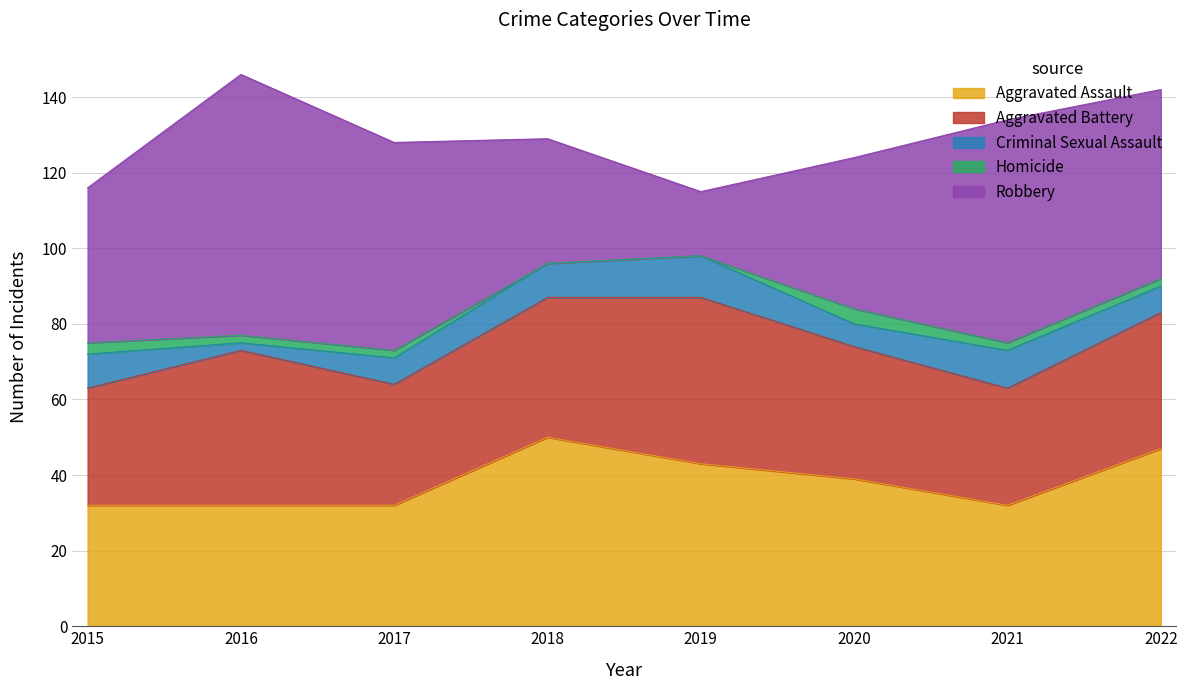

Reading left to right, list all the values displayed in this chart.

Aggravated Assault: 32	32	32	50	43	39	32	47
Aggravated Battery: 31	41	32	37	44	35	31	36
Criminal Sexual Assault: 9	2	7	9	11	6	10	7
Homicide: 3	2	2	0	0	4	2	2
Robbery: 41	69	55	33	17	40	59	50